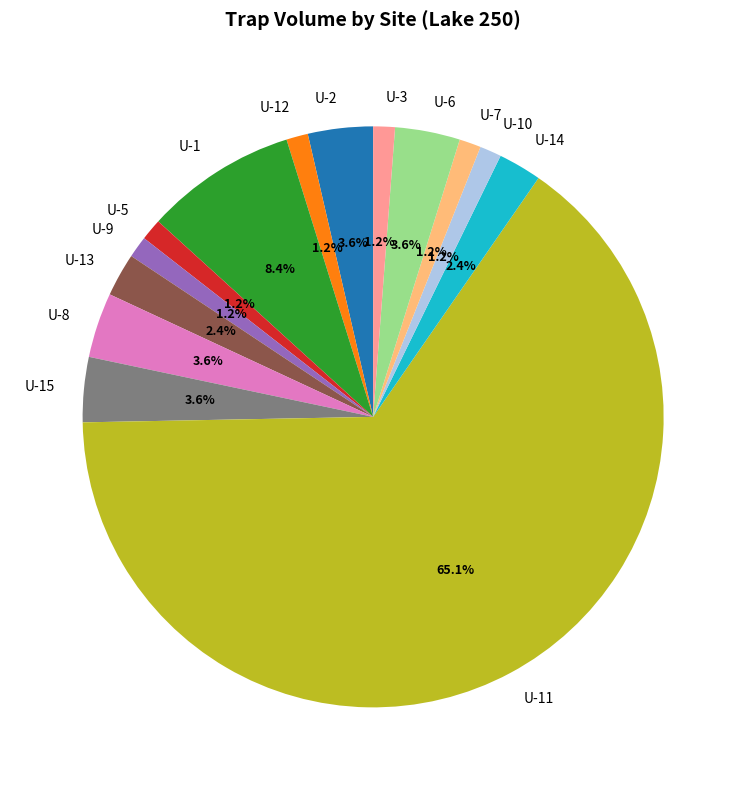

Approximately how many times larger is the value at U-6 compared to U-1?

0.4